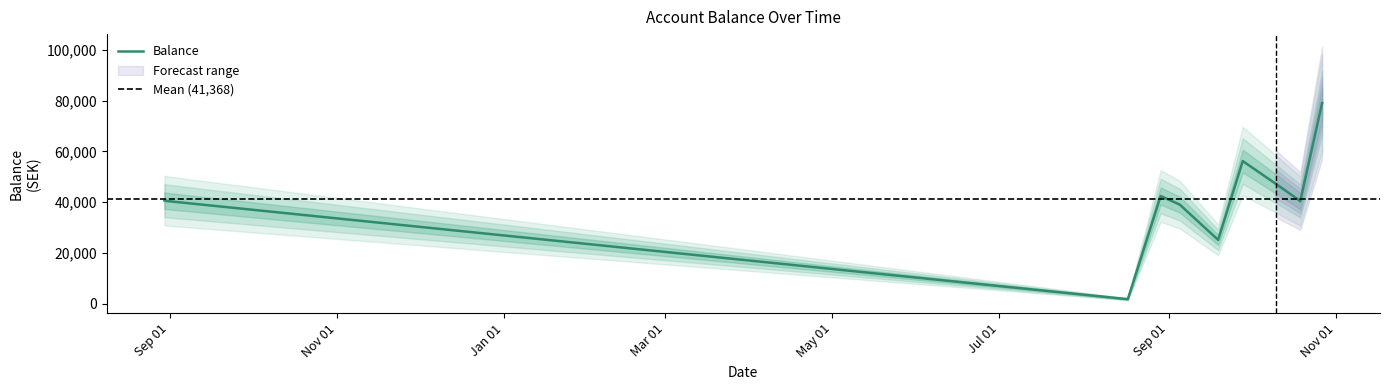

The value at 10/19/2023 is 57086.5. True or false?

False